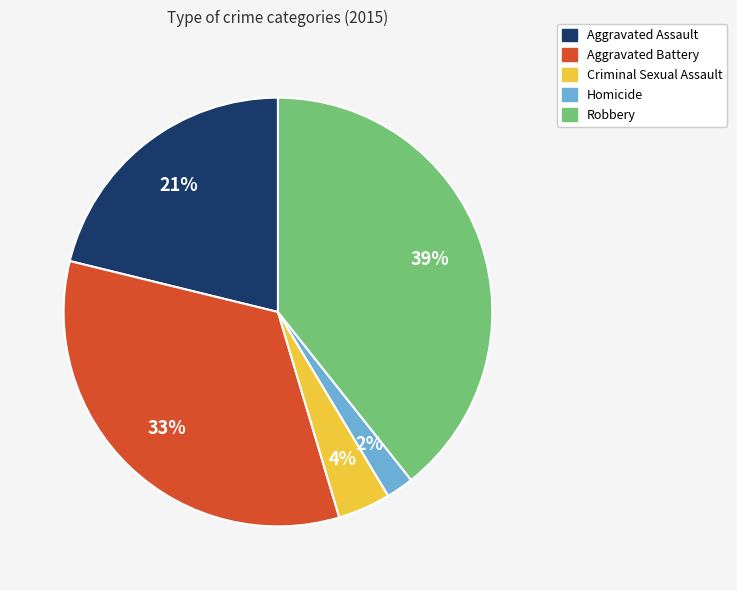

Which slice is the largest?

Robbery